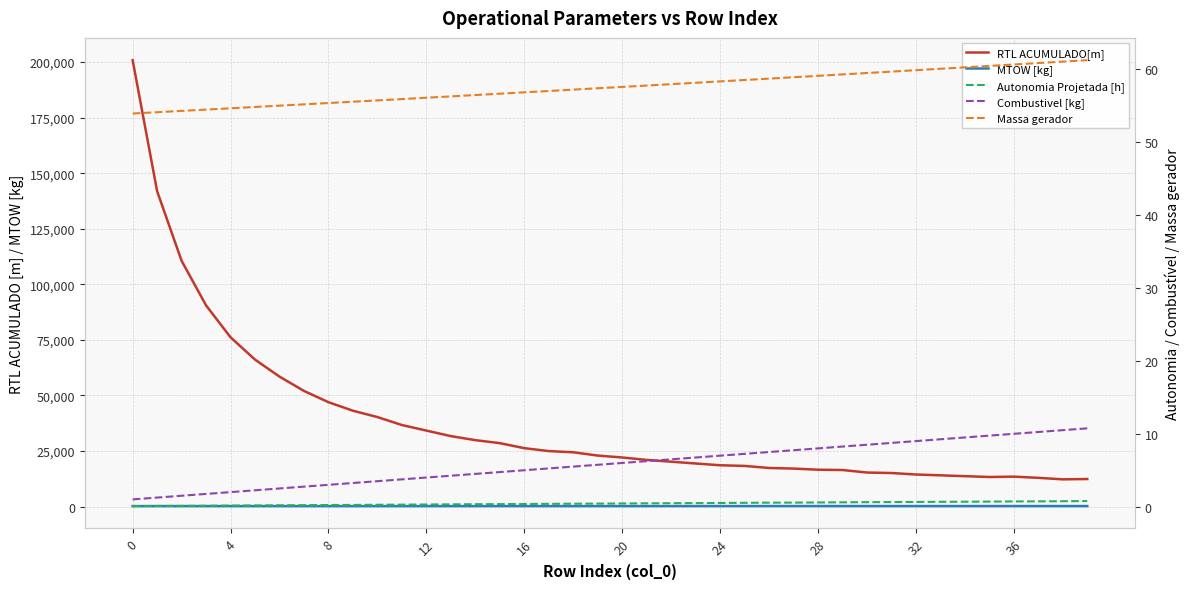

What is the lowest value of the Massa gerador series?

54.0